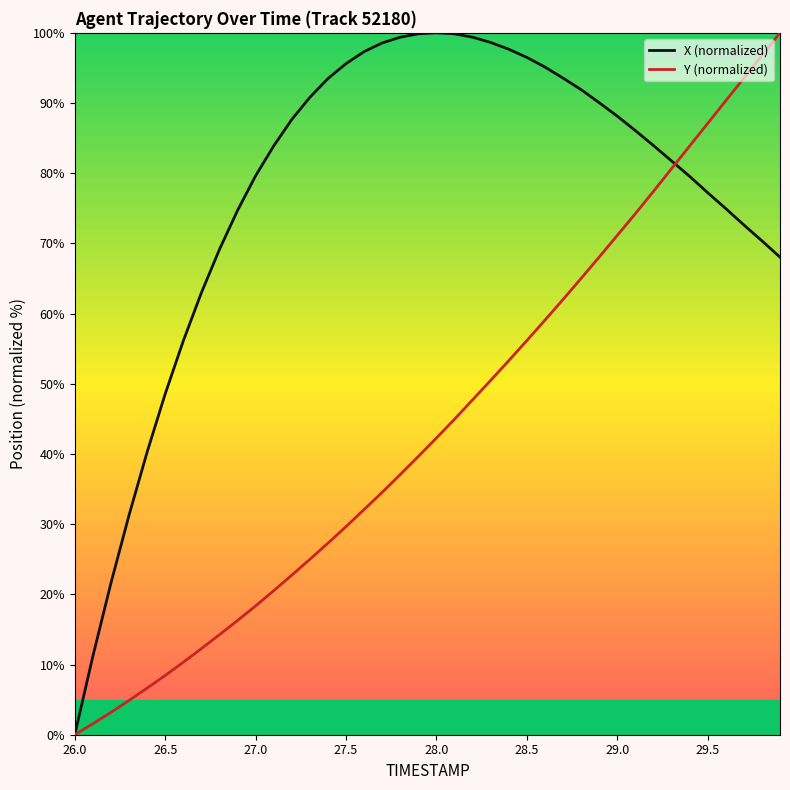

Count the number of data series in this chart.

2